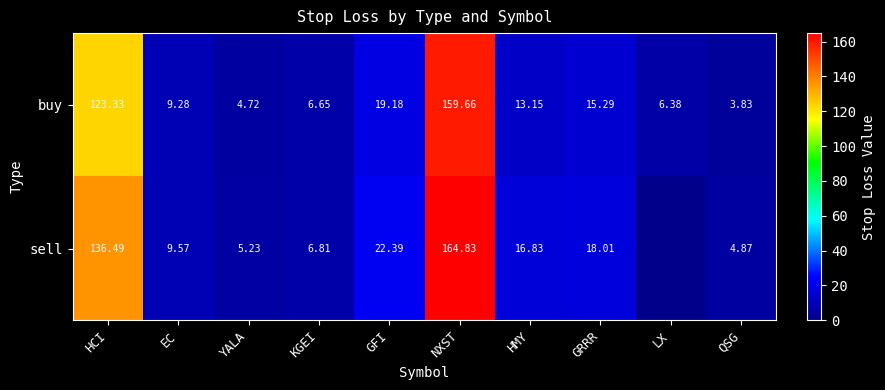

Where does the buy series first go above 13?

HCI